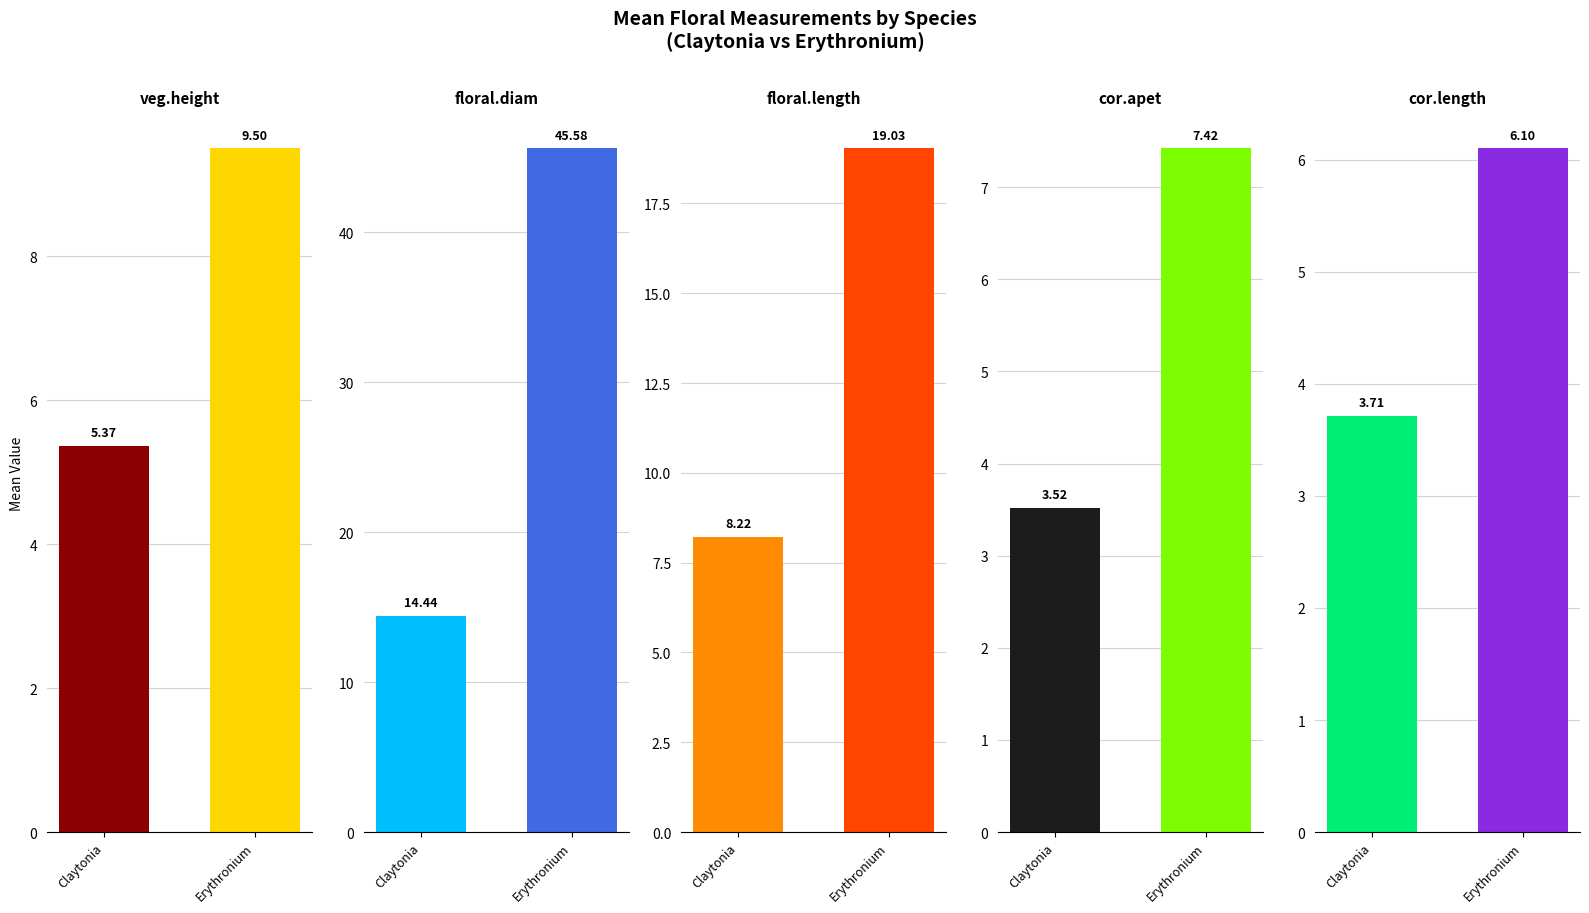

Reading left to right, transcribe all the data shown in this chart.

veg.height: Claytonia=5.4	Erythronium=9.5
floral.diam: Claytonia=14.4	Erythronium=45.6
floral.length: Claytonia=8.2	Erythronium=19.0
cor.apet: Claytonia=3.5	Erythronium=7.4
cor.length: Claytonia=3.7	Erythronium=6.1